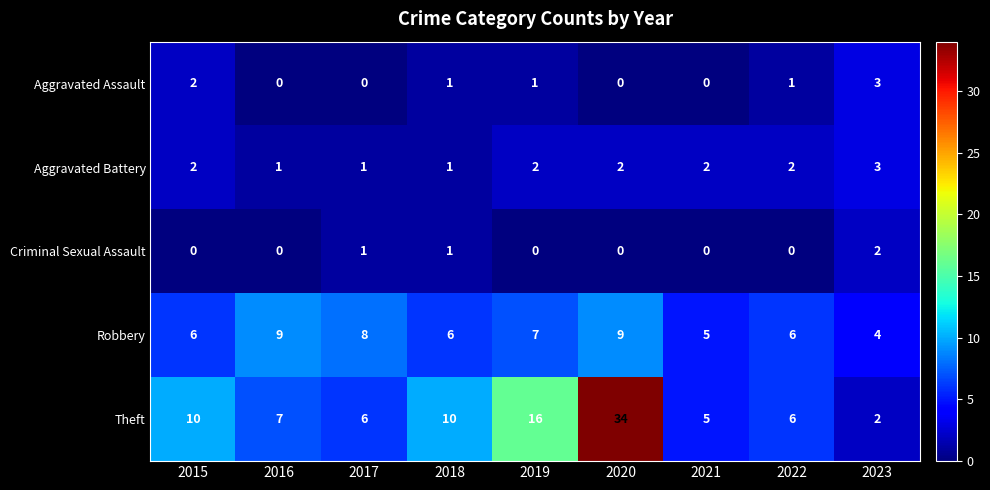

Count the number of data series in this chart.

5